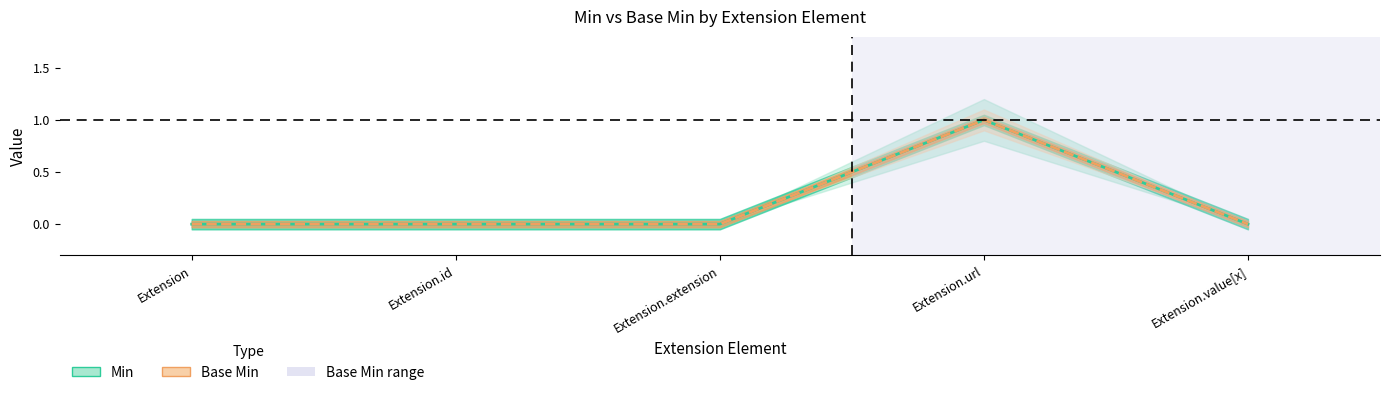

Rank the series by their maximum value, from highest to lowest.

Min, Base Min